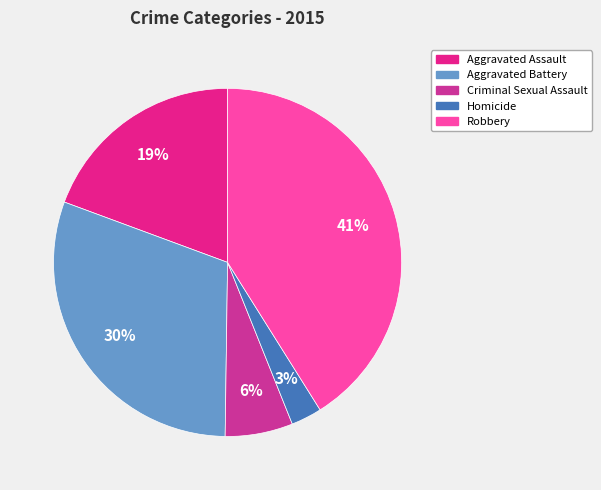

How much of the chart is everything except Criminal Sexual Assault?

93.7%